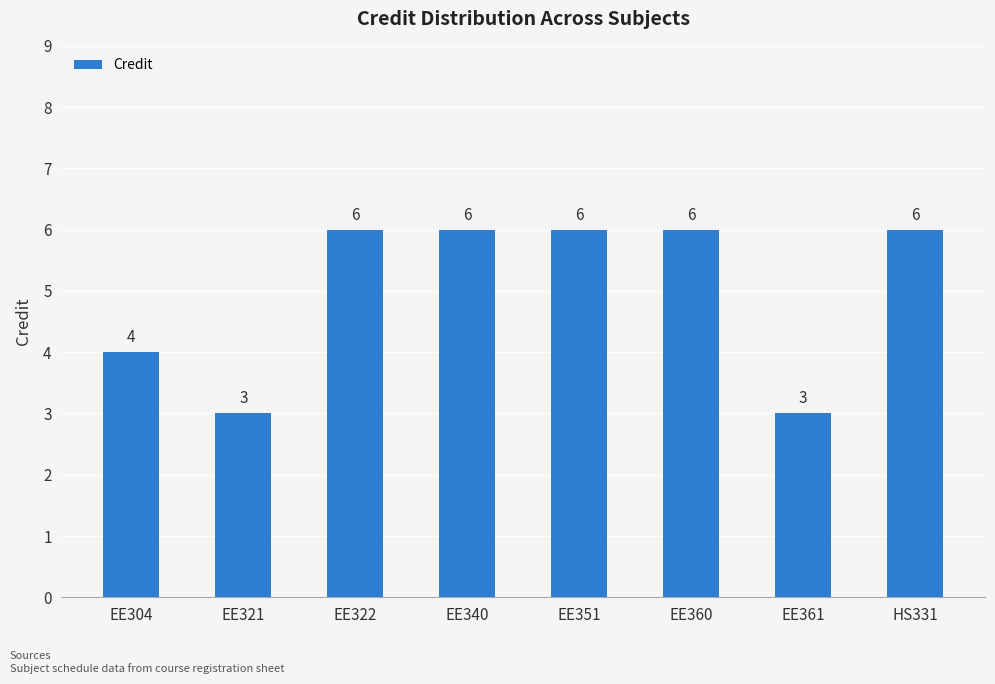

True or false: the data shows 6 at EE351.

True